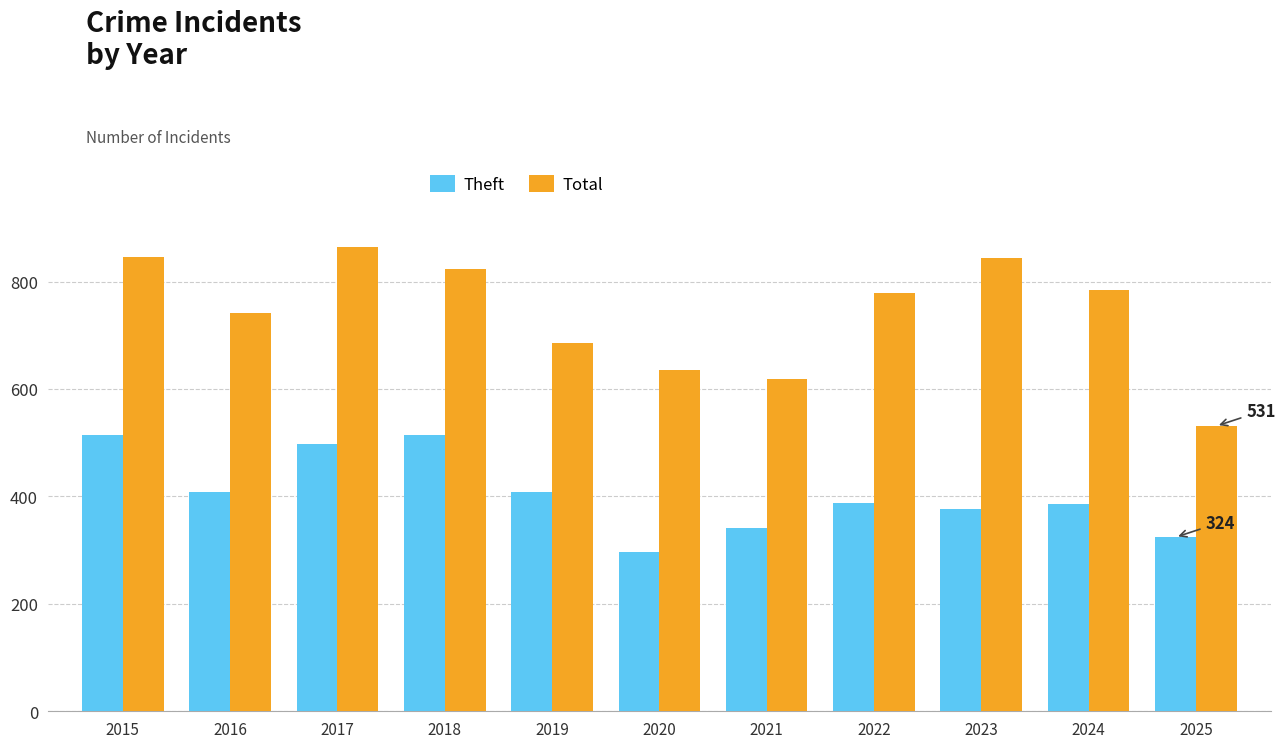

What value does the Total series have at 2018, to the nearest 10?

820